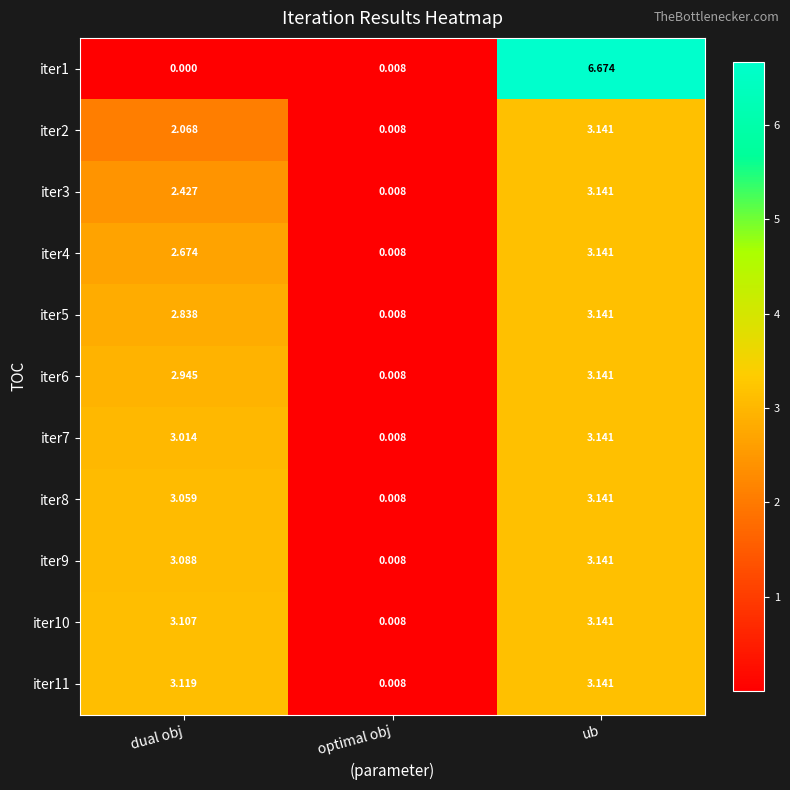

What is the total value across all series at ub?

38.1